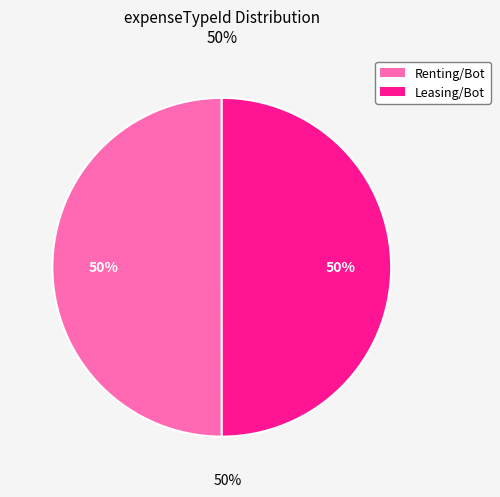

To the nearest percent, what is the average slice percentage?

50%